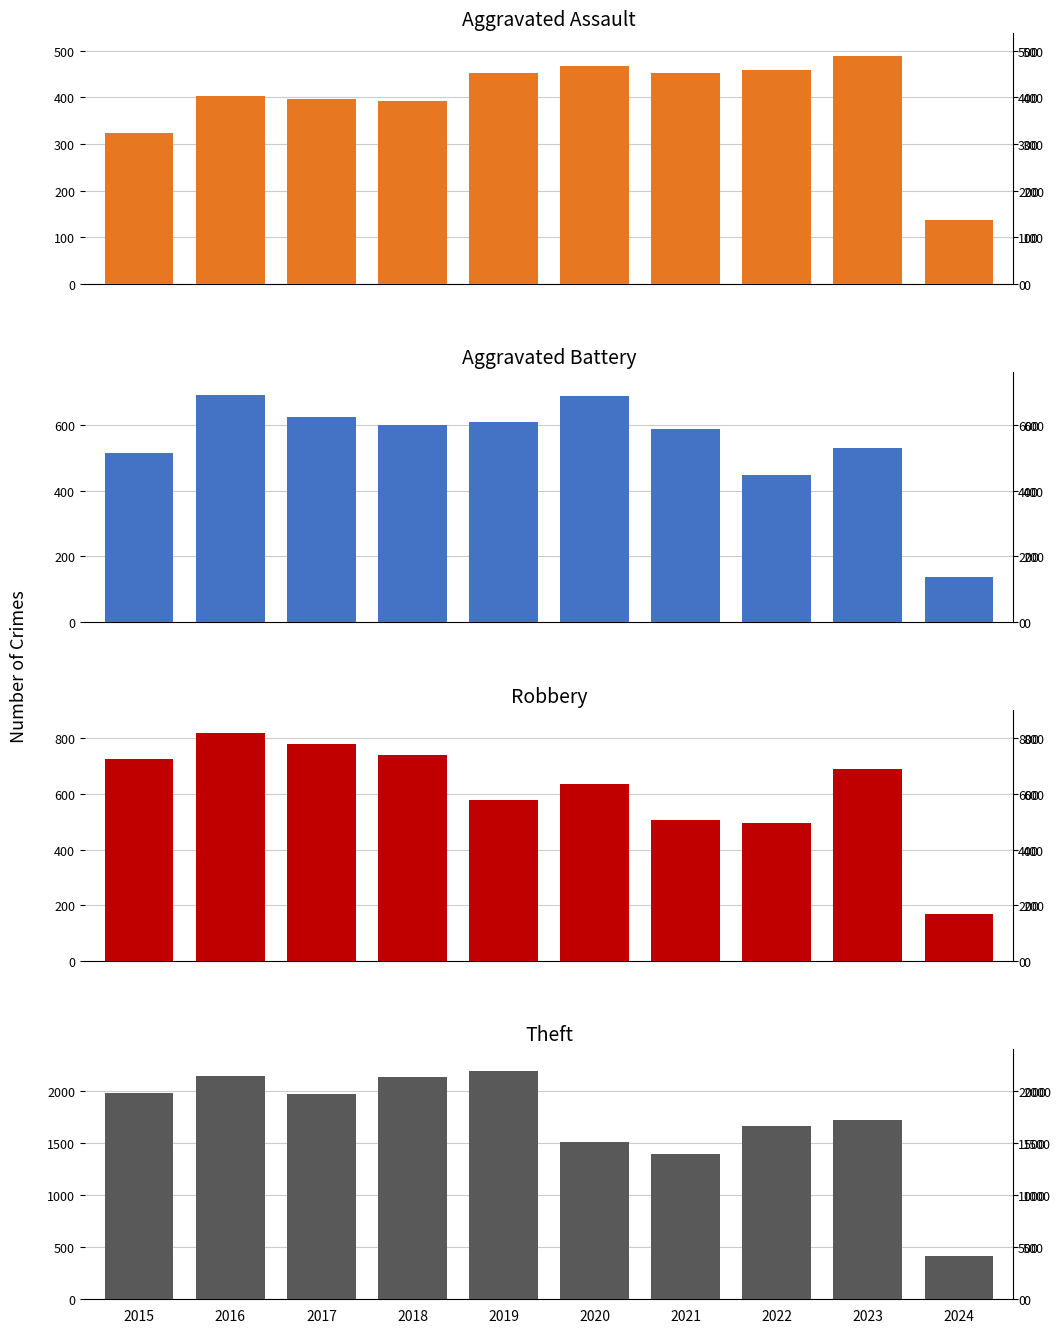

Where is Theft nearest to the value 1301?

2021